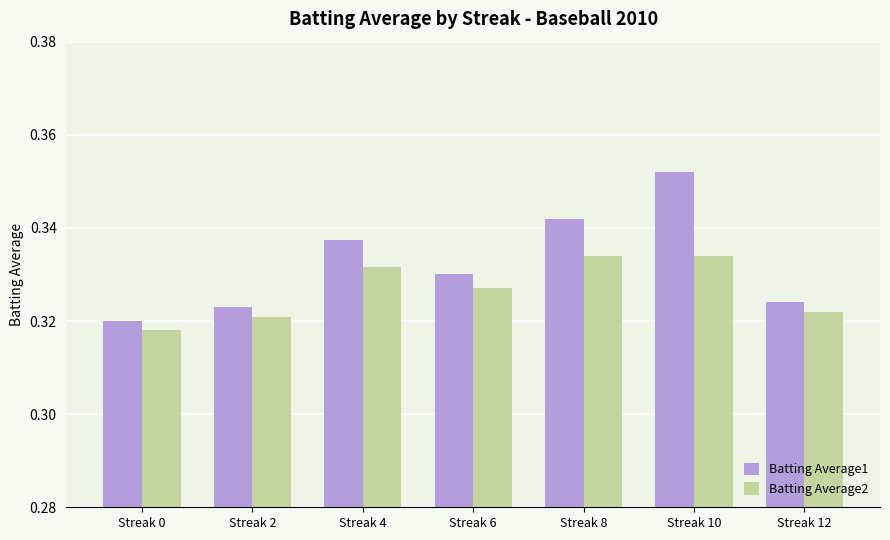

At how many categories does at least one series exceed 0?

7